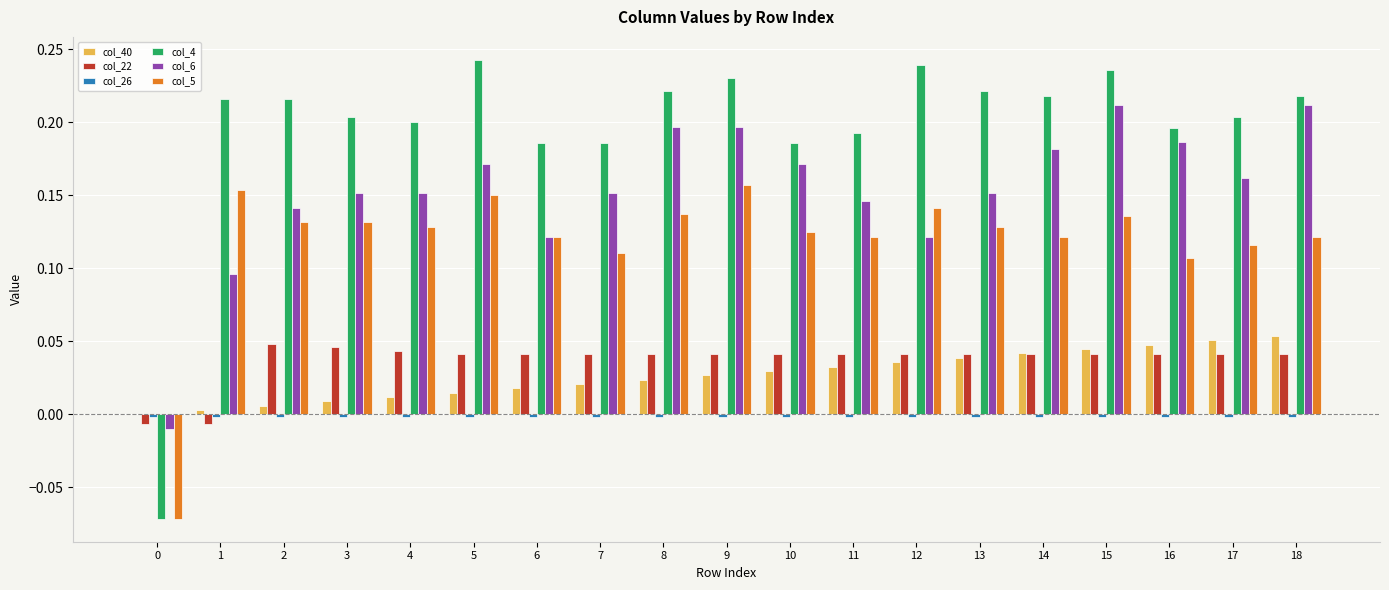

Does the chart contain stacked bars?

No